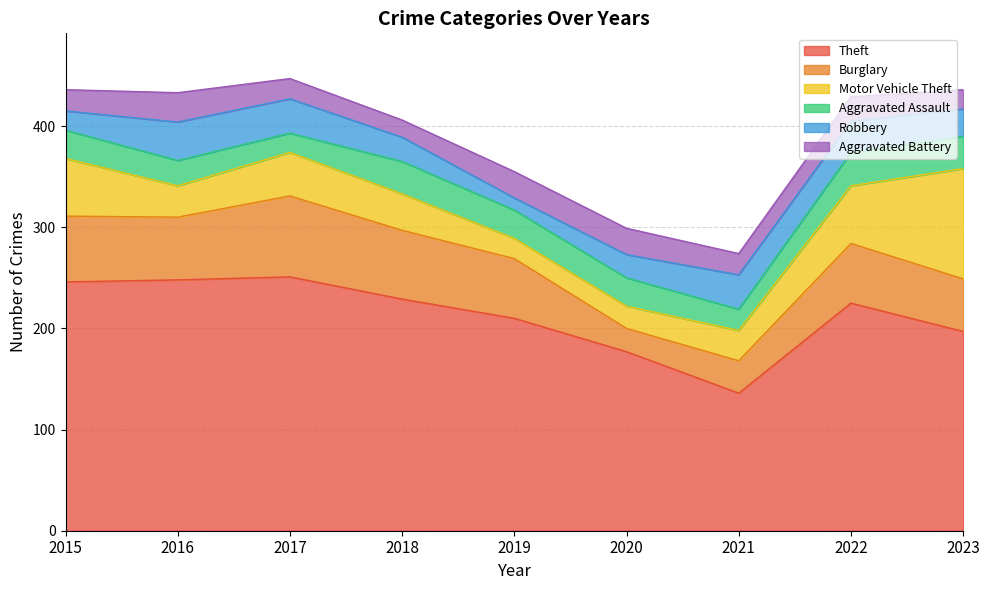

How many lines are shown in the chart?

6